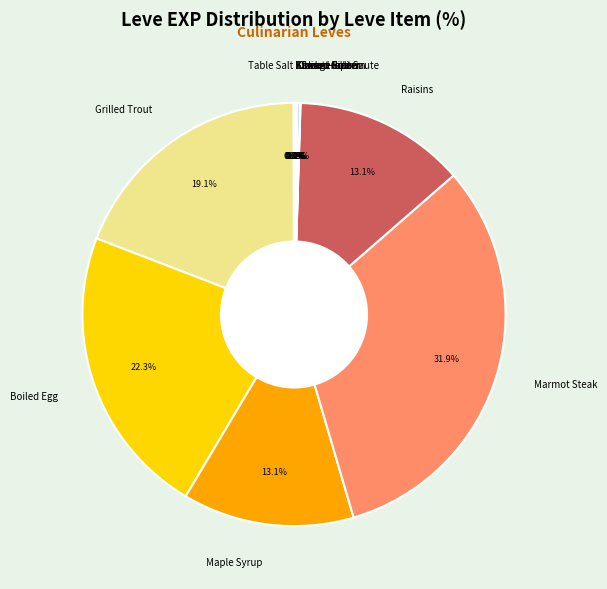

Which category has the biggest portion of the pie?

Marmot Steak